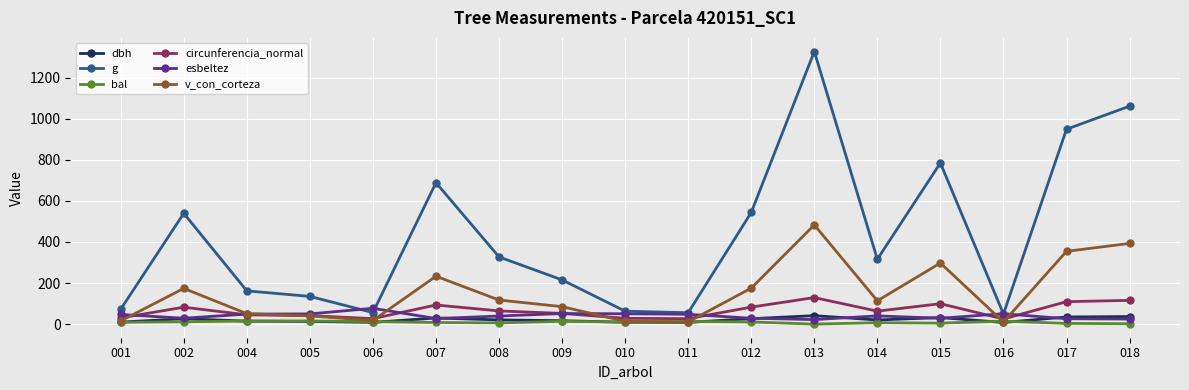

What is the sum of the v_con_corteza values at 007 and 011?

243.6